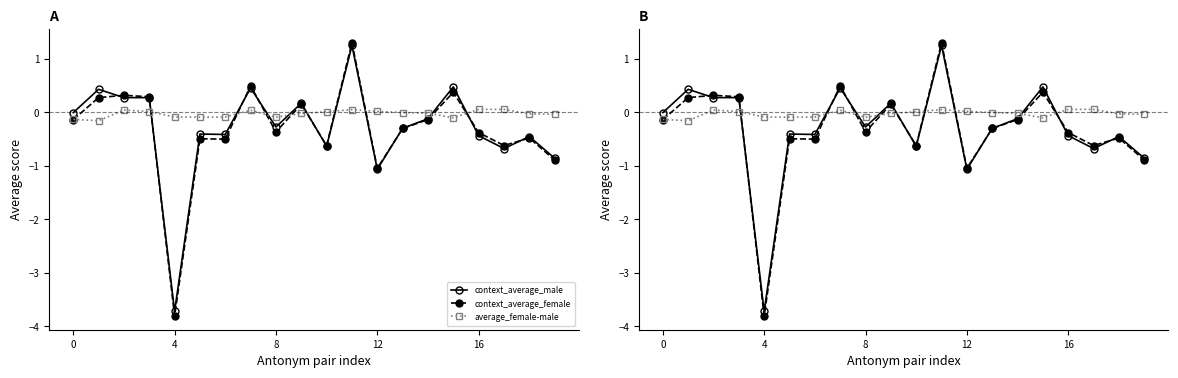

What is the difference between the maximum and second lowest values in the average_female-male series?

0.2